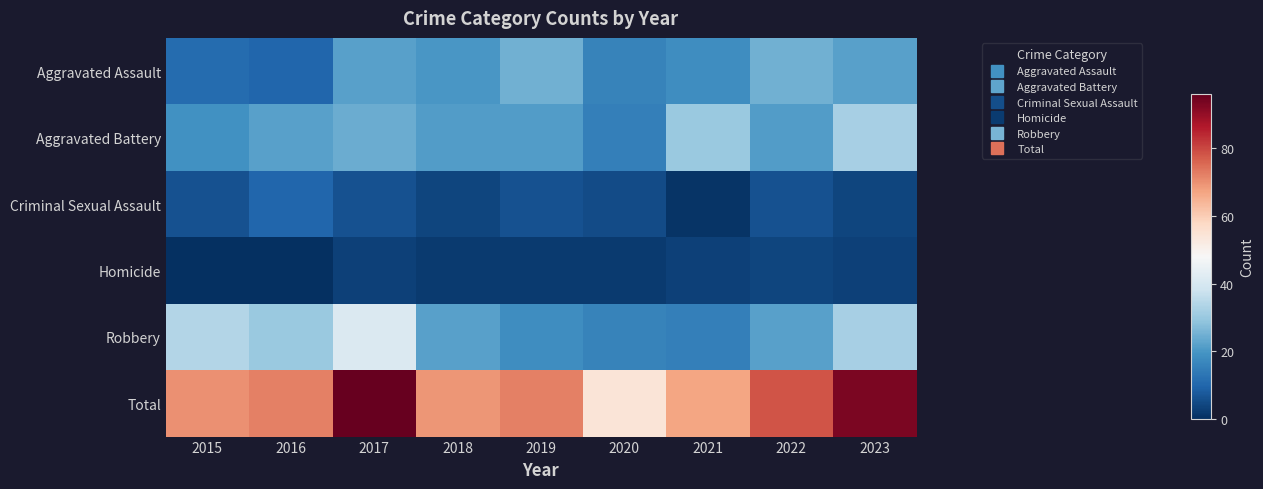

Reading left to right, extract all data points from this chart.

Aggravated Assault: 2015=11	2016=10	2017=22	2018=20	2019=25	2020=16	2021=18	2022=25	2023=22
Aggravated Battery: 2015=19	2016=22	2017=24	2018=21	2019=21	2020=15	2021=30	2022=21	2023=32
Criminal Sexual Assault: 2015=6	2016=10	2017=6	2018=4	2019=6	2020=5	2021=1	2022=6	2023=4
Homicide: 2015=0	2016=0	2017=3	2018=2	2019=2	2020=2	2021=3	2022=4	2023=3
Robbery: 2015=34	2016=30	2017=41	2018=22	2019=18	2020=16	2021=15	2022=22	2023=32
Total: 2015=70	2016=72	2017=96	2018=69	2019=72	2020=54	2021=67	2022=78	2023=93